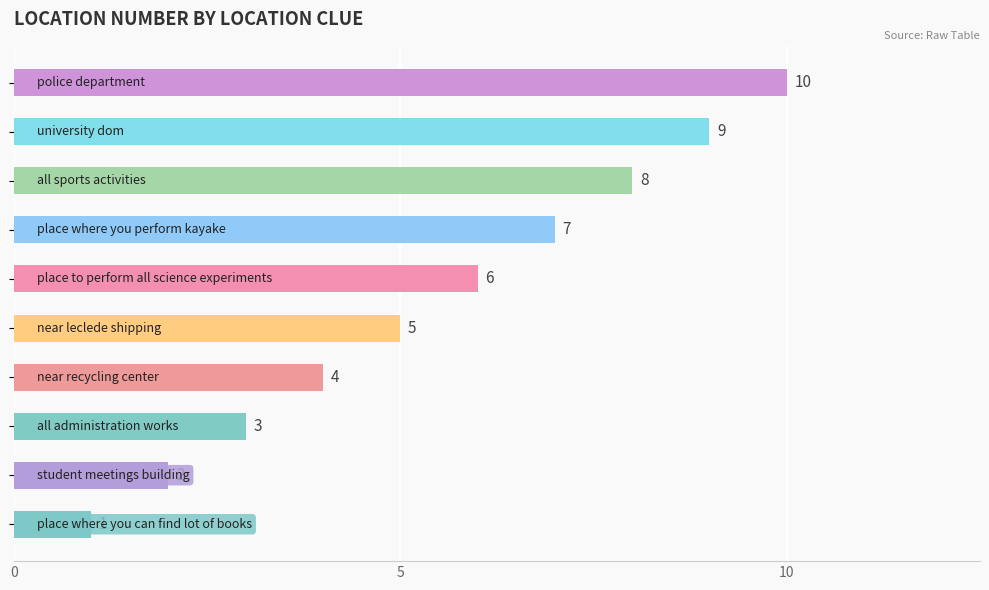

Reading top to bottom, transcribe all the data shown in this chart.

10	9	8	7	6	5	4	3	2	1